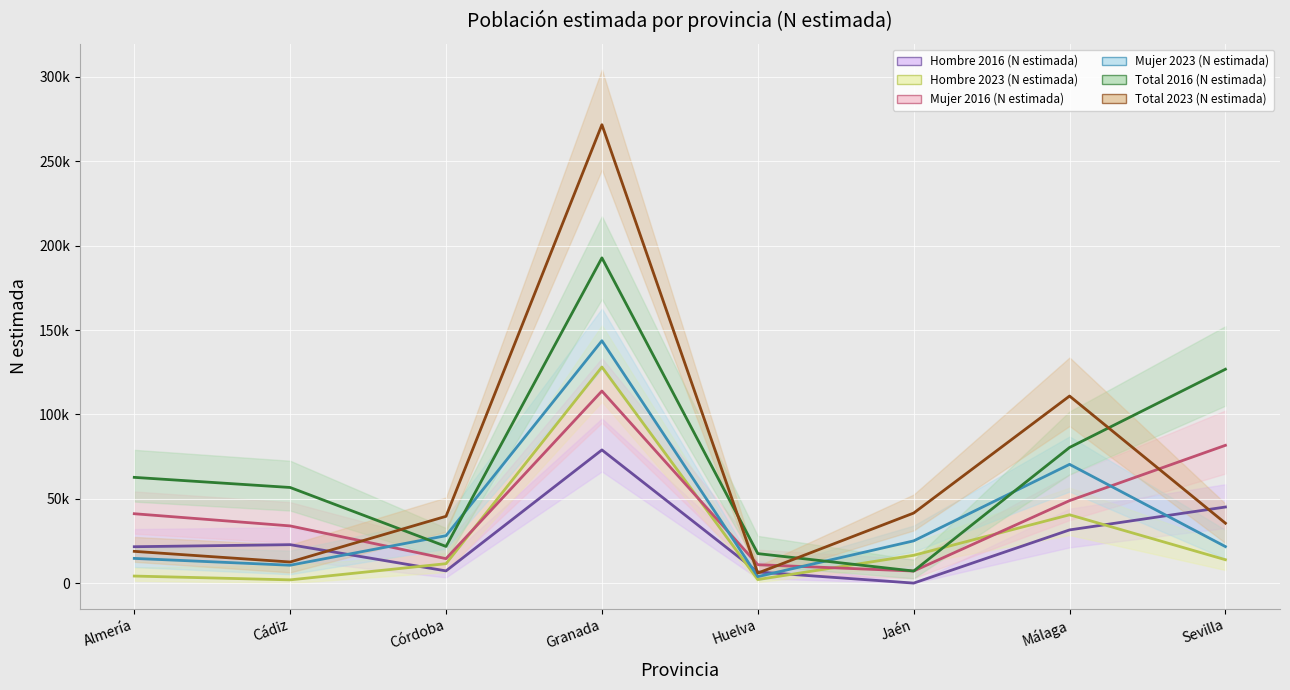

At which category is the sum across all series the highest?

Granada